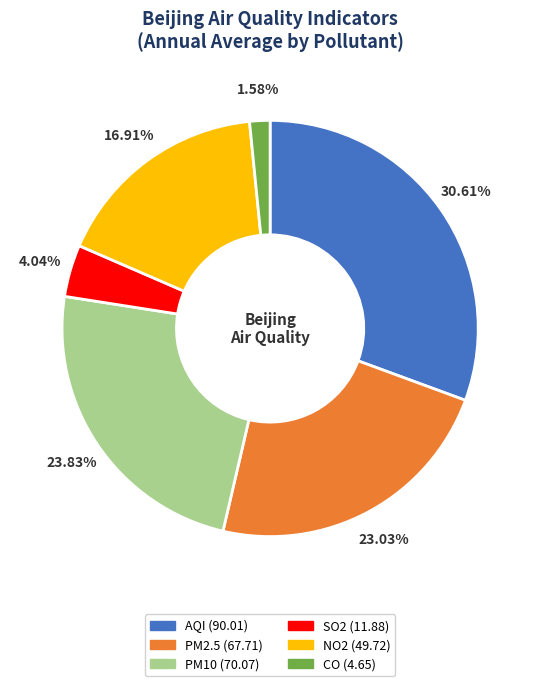

To the nearest percent, what is the combined percentage of SO2 and PM2.5?

27%